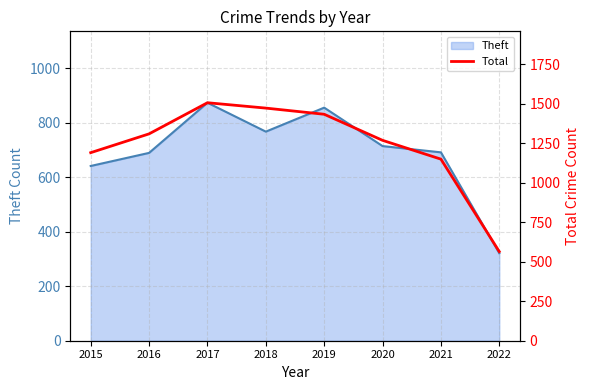

True or false: the data shows 1723 at 2021.

False